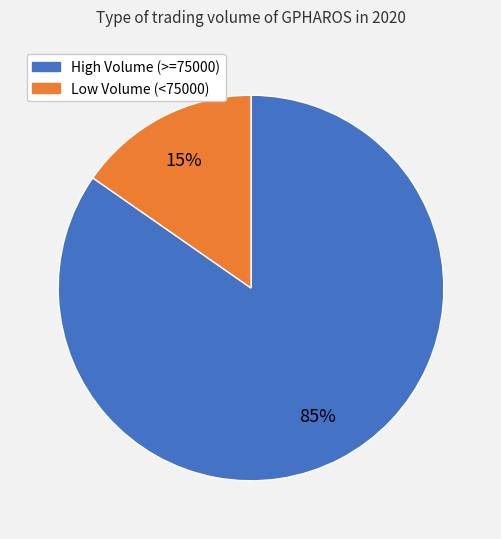

Does High Volume (>=75000) represent more than half of the total?

Yes